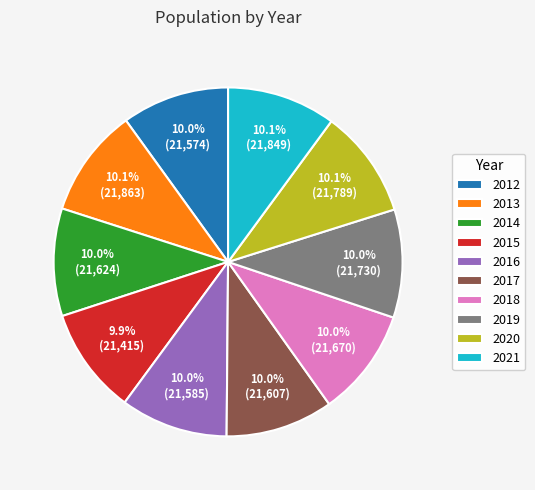

Combined, what portion of the pie is 2020 and 2019?

20.1%